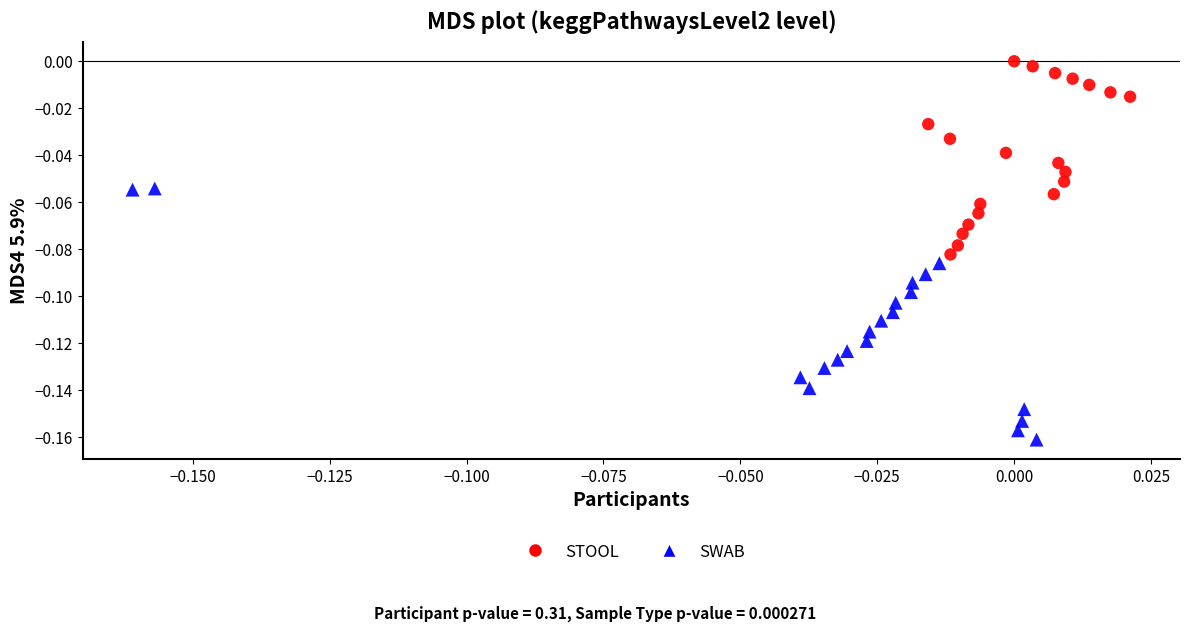

What are all the series names shown in the legend?

STOOL, SWAB